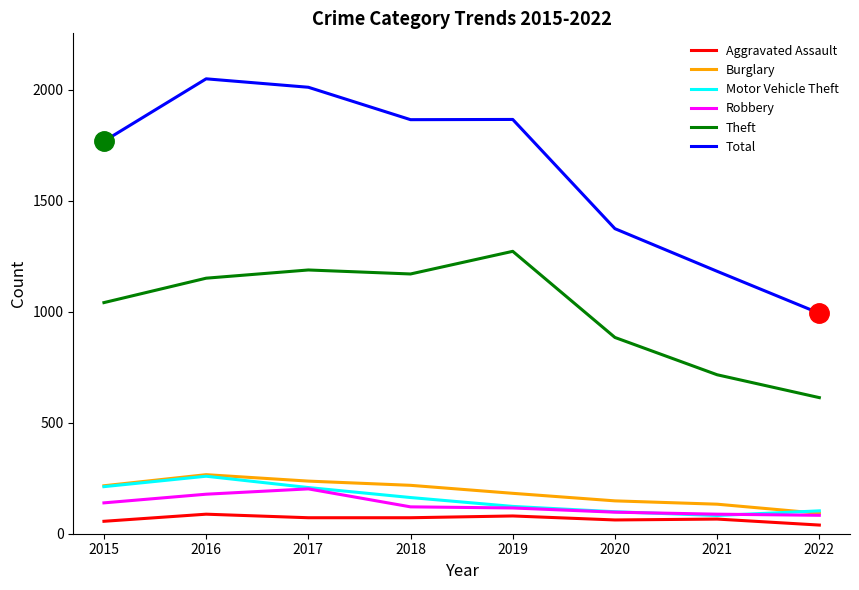

The Motor Vehicle Theft series shows 99 at 2020. True or false?

True